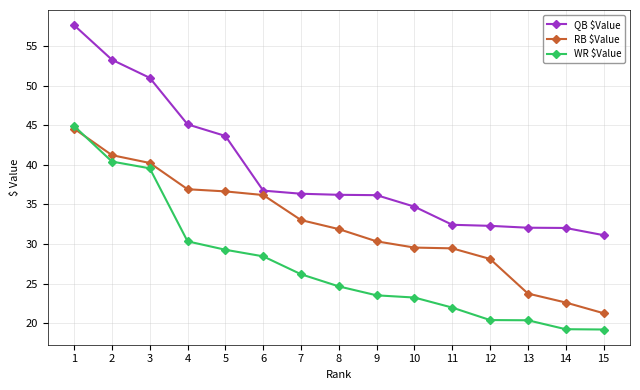

What is the value of the RB $Value point at the 3rd from the left?

40.2